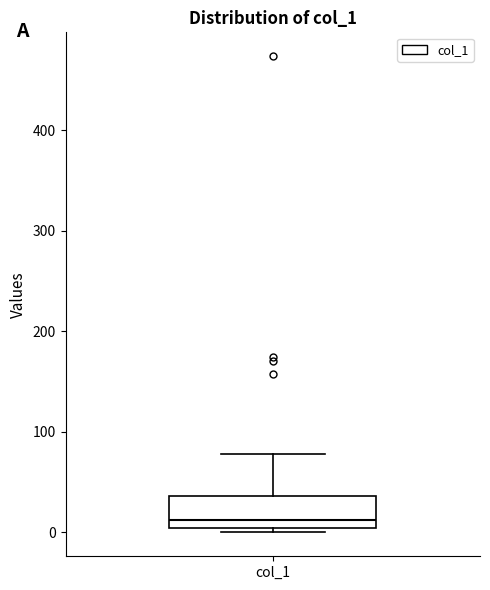

Transcribe this box plot: give where the median line is, the range the box spans, and where the two whiskers end, as read against the y-axis. The values are not printed on the chart, so give them approximately, as read against the axis.

median 10, box 0 to 40, whiskers 0 (just below the box's lower edge) to 80